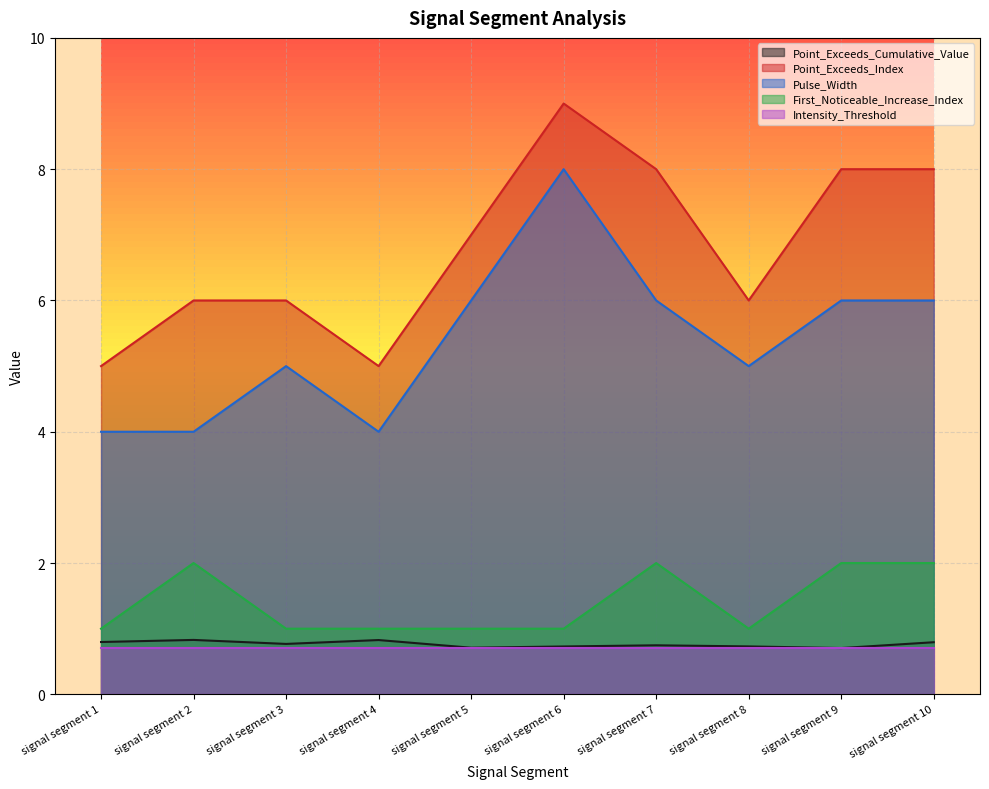

True or false: First_Noticeable_Increase_Index and Point_Exceeds_Index cross at least once.

False